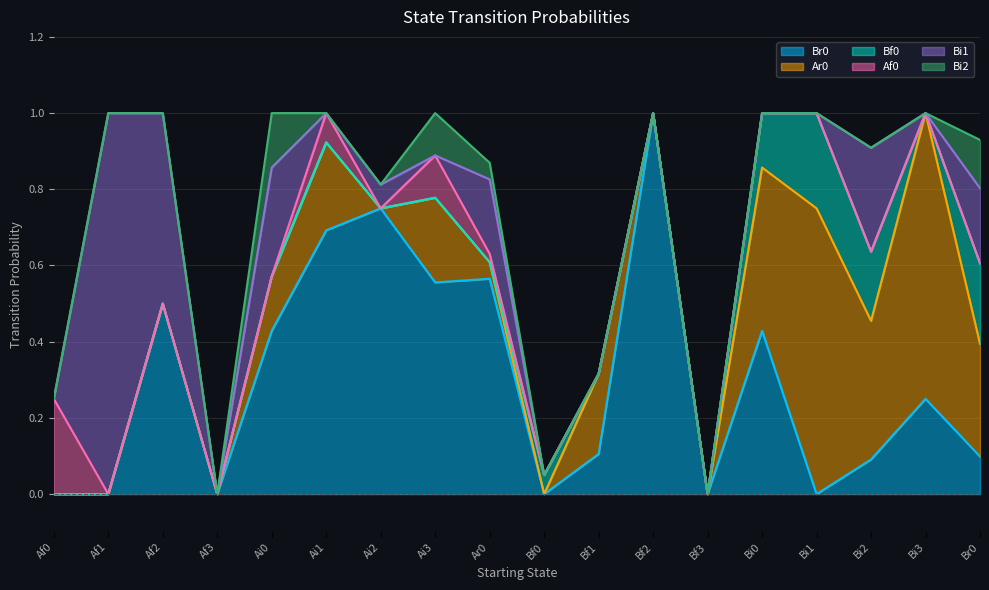

Which has a higher value, Ai2 or Bi3?

Ai2